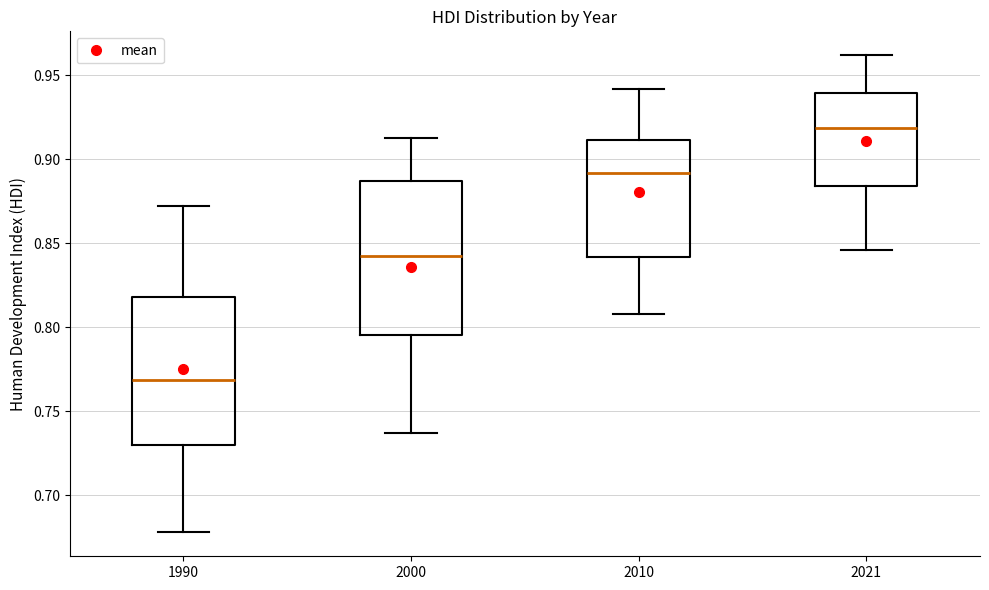

Reading left to right, read every box against the y-axis: the position of its median line, the range the box covers, and the ends of its whiskers. The values are not printed on the chart, so give them approximately, as read against the axis.

1990: median 0.770, box 0.730 to 0.820, whiskers 0.680 to 0.870
2000: median 0.845, box 0.795 to 0.885, whiskers 0.735 to 0.915
2010: median 0.890, box 0.840 to 0.910, whiskers 0.810 to 0.940
2021: median 0.920, box 0.885 to 0.940, whiskers 0.845 to 0.960